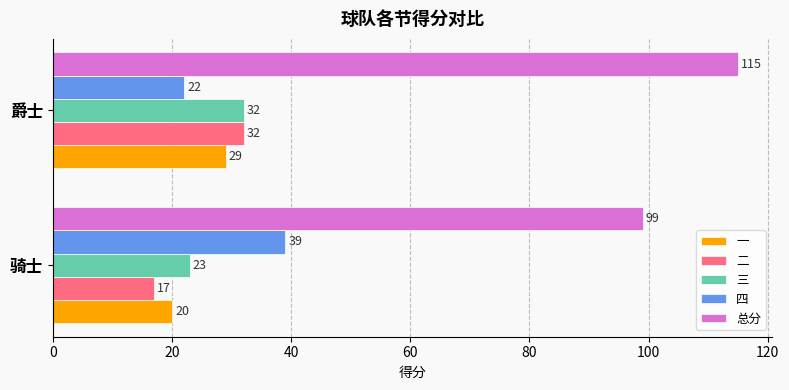

What is the average value of the 总分 series?

107